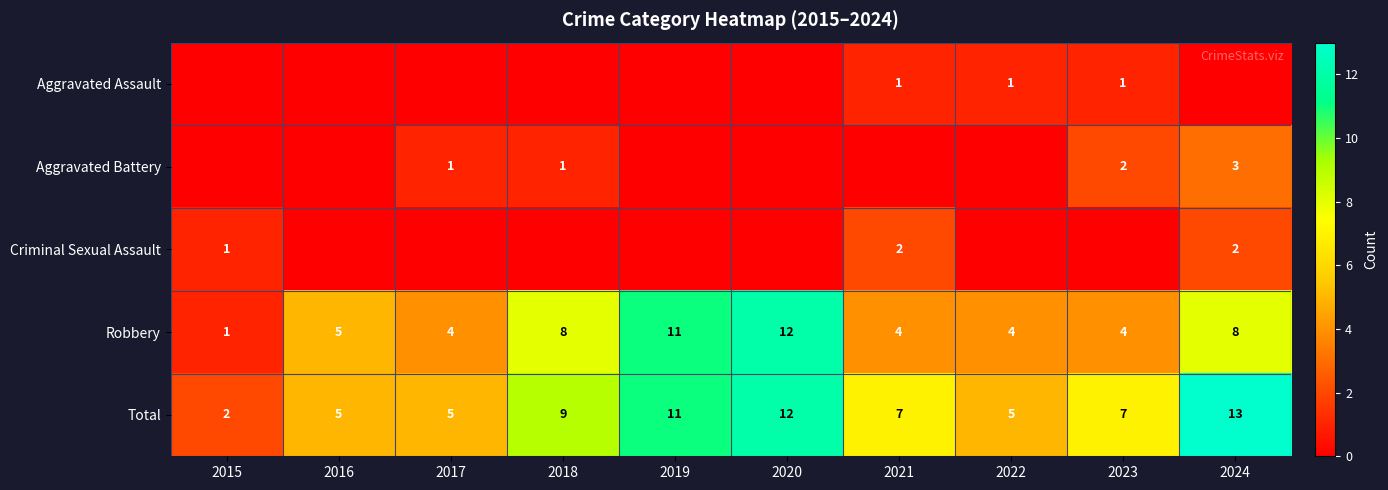

The Aggravated Assault series shows 0 at 2021. True or false?

False